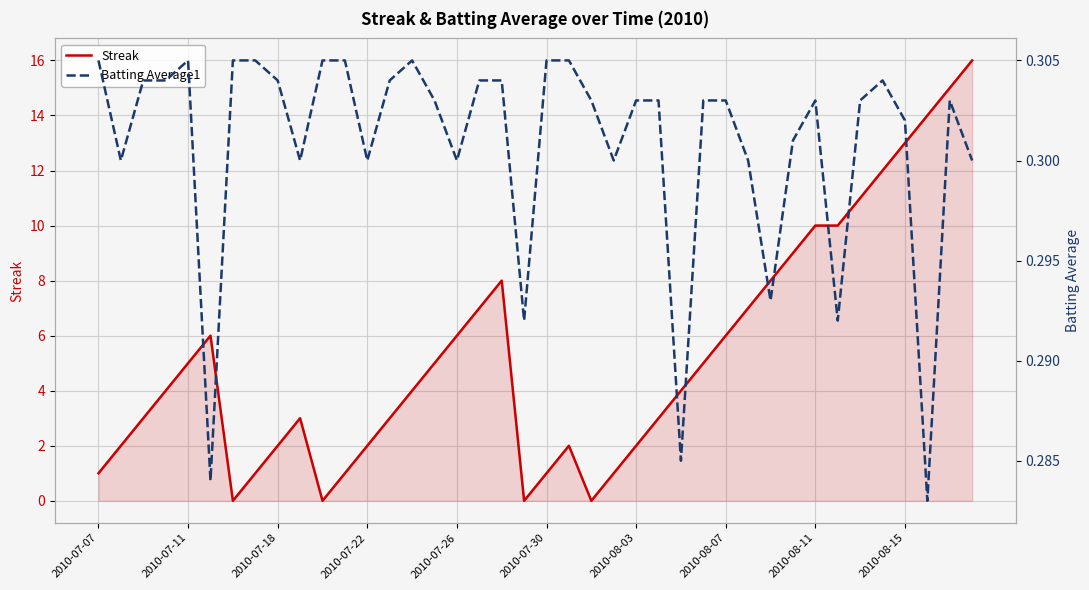

What is the maximum value for Streak?

16